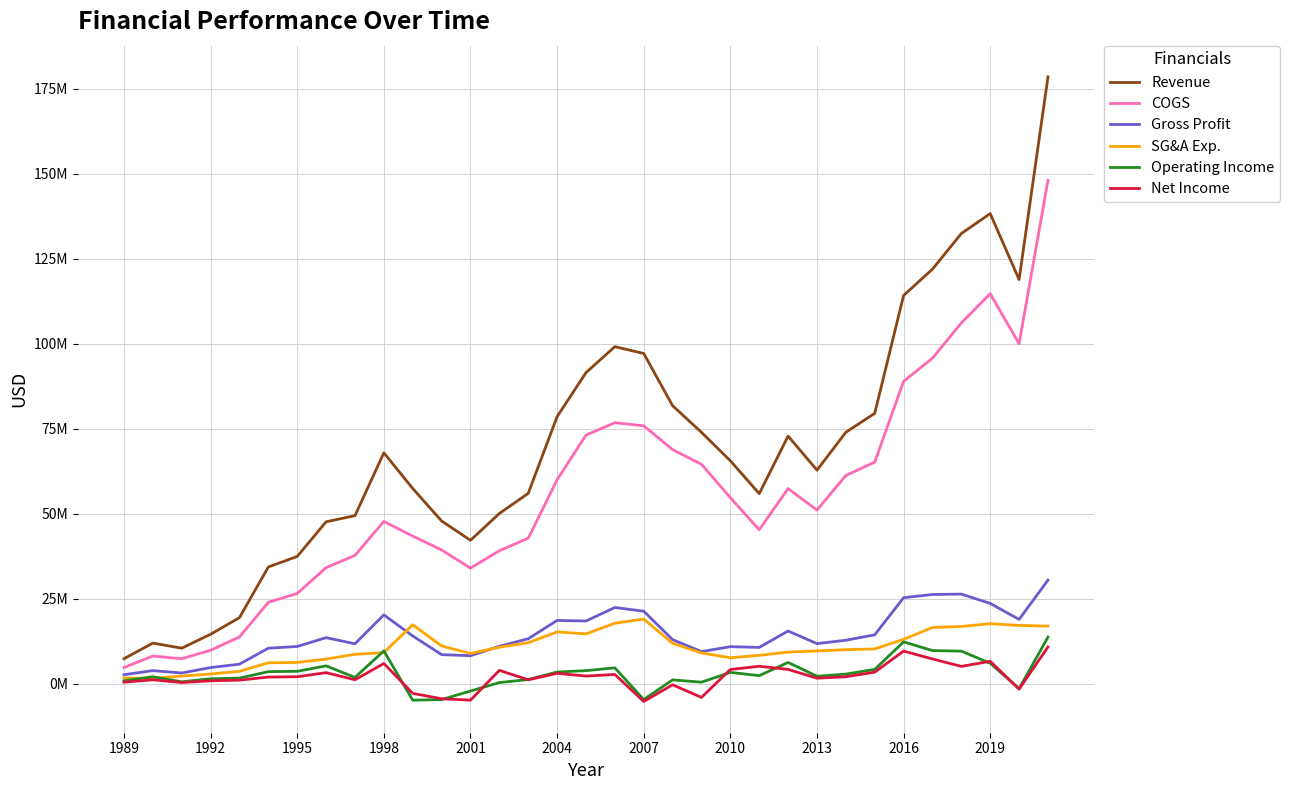

True or false: Revenue has more than 0 points higher than both neighbors.

True